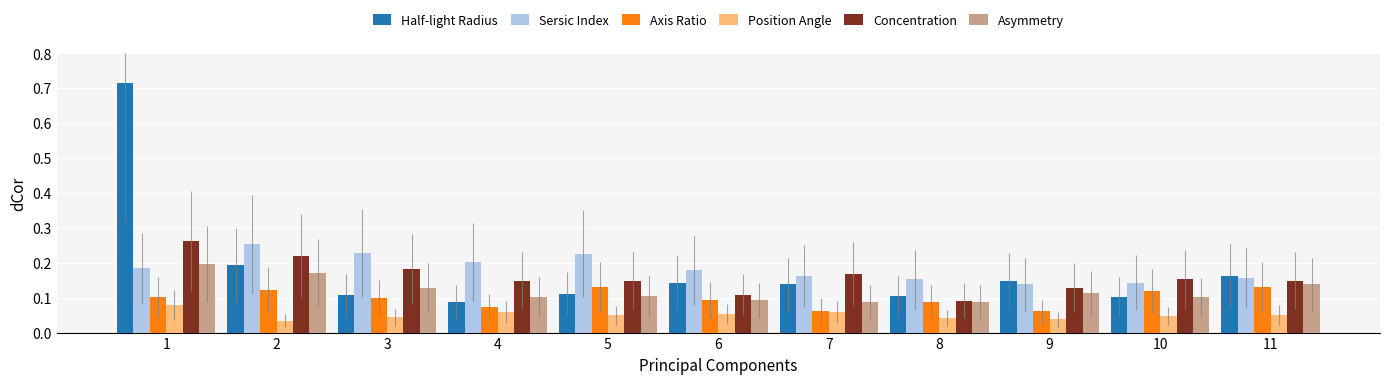

What is the total value across all series at 9?

0.6